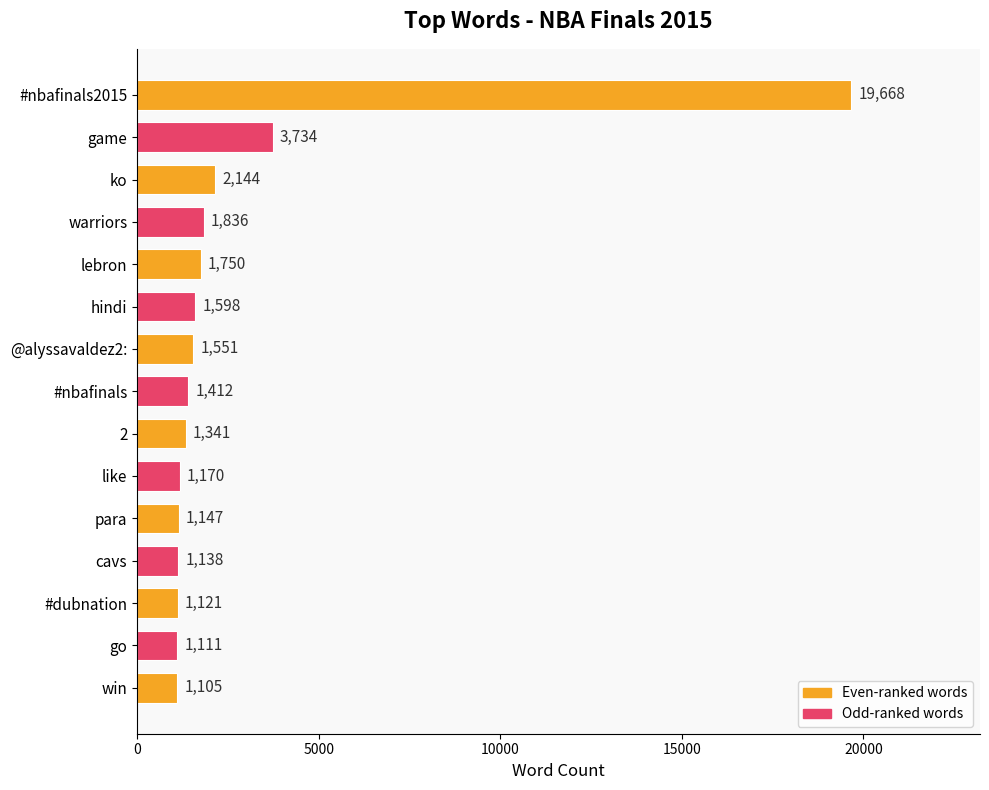

What is the difference between the second highest and minimum values?

2629